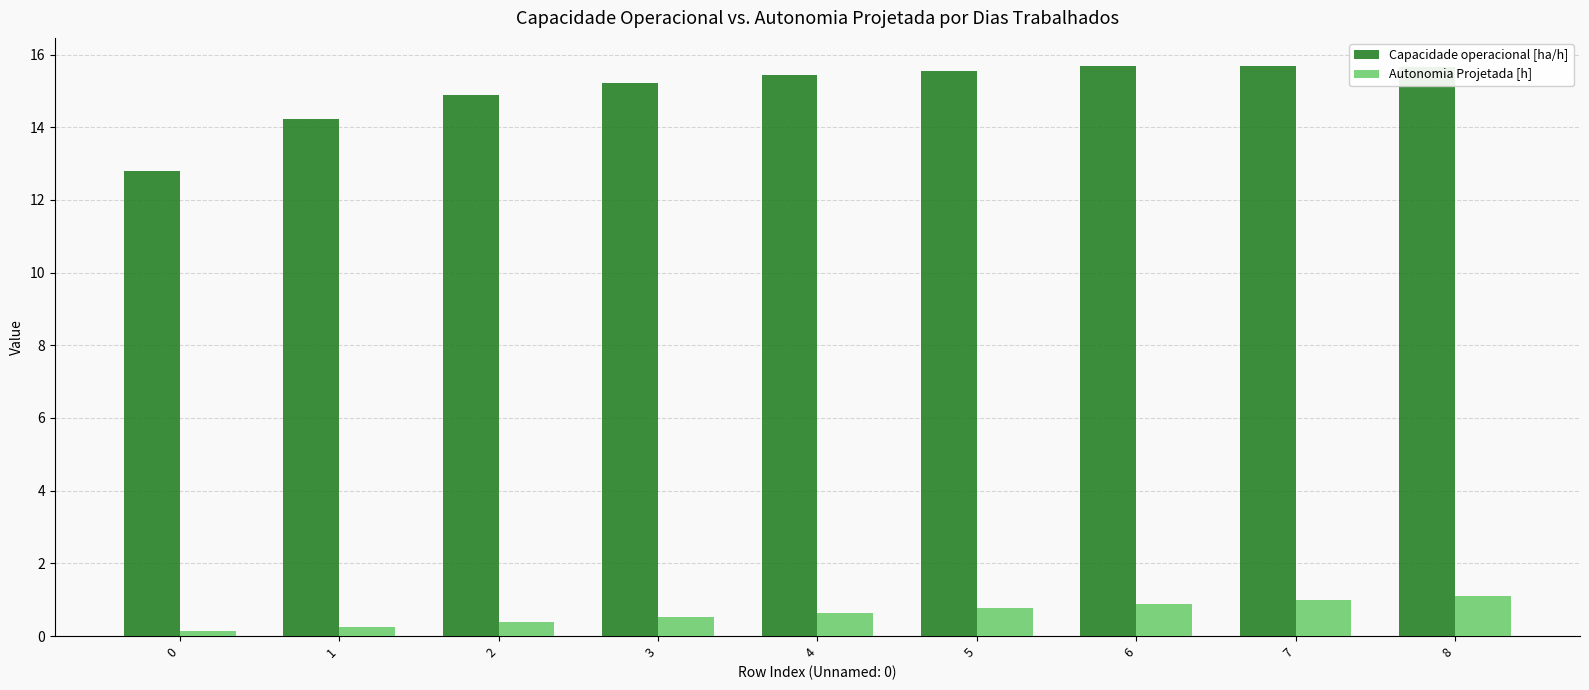

What is the difference between the maximum and minimum values in the Autonomia Projetada [h] series?

1.0